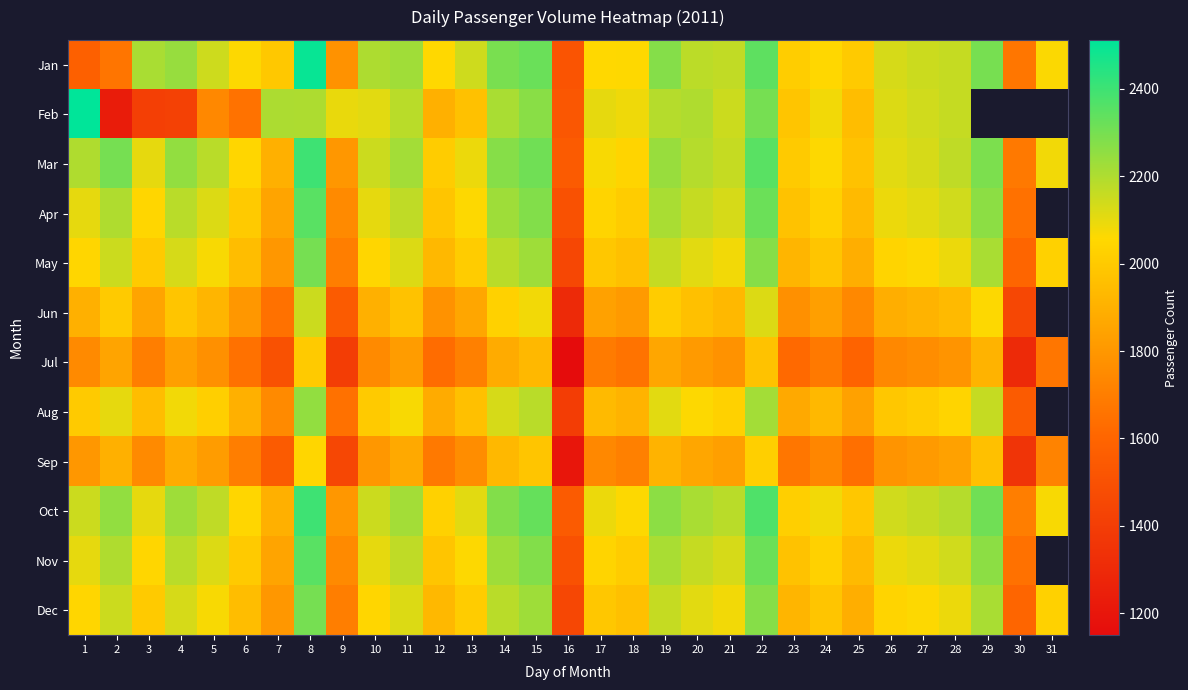

Rank the categories by Nov value from lowest to highest.

16, 30, 9, 7, 25, 23, 12, 6, 18, 24, 17, 3, 13, 26, 1, 10, 27, 5, 21, 28, 20, 11, 4, 2, 19, 14, 29, 15, 22, 8, 31